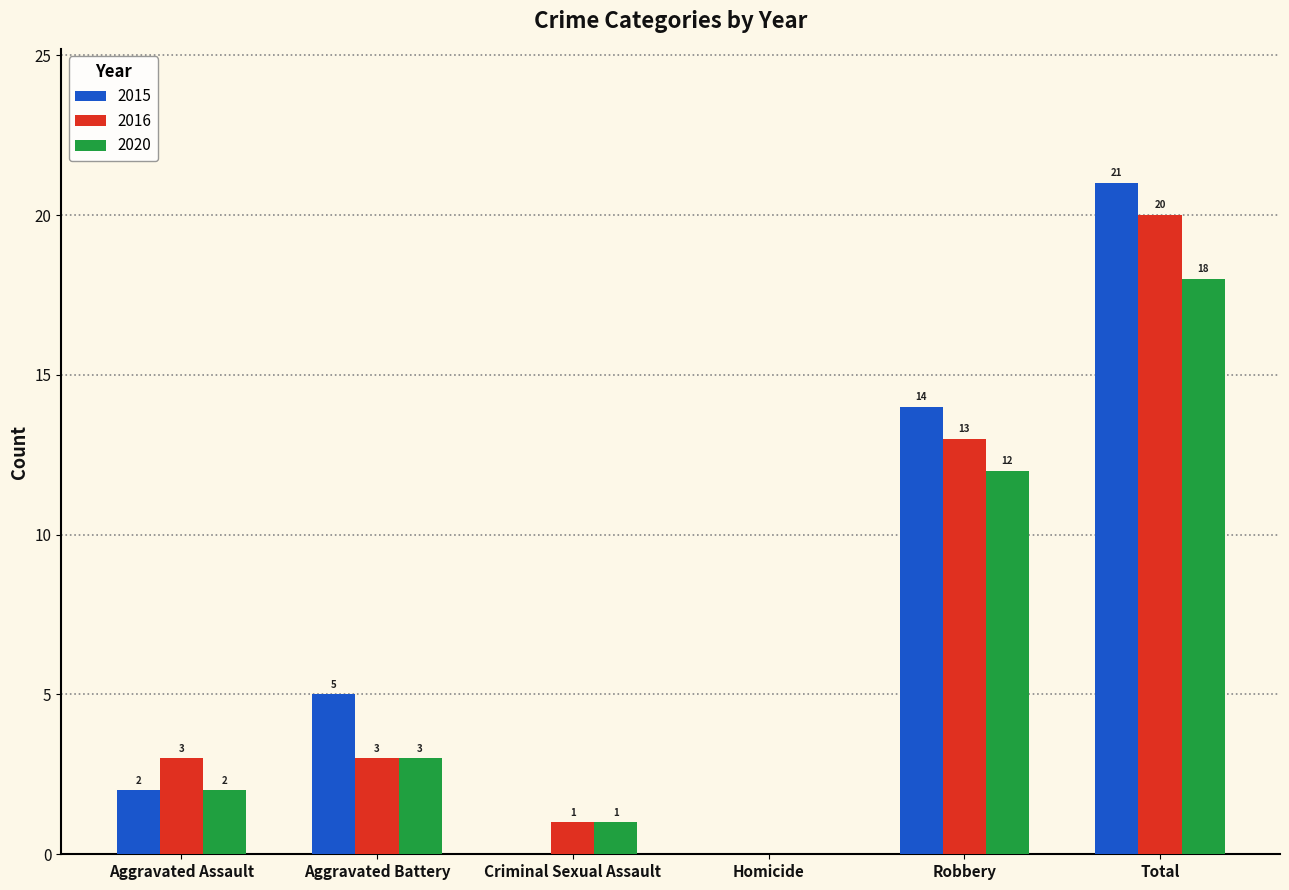

The value of 2020 at Aggravated Battery is 3. True or false?

True